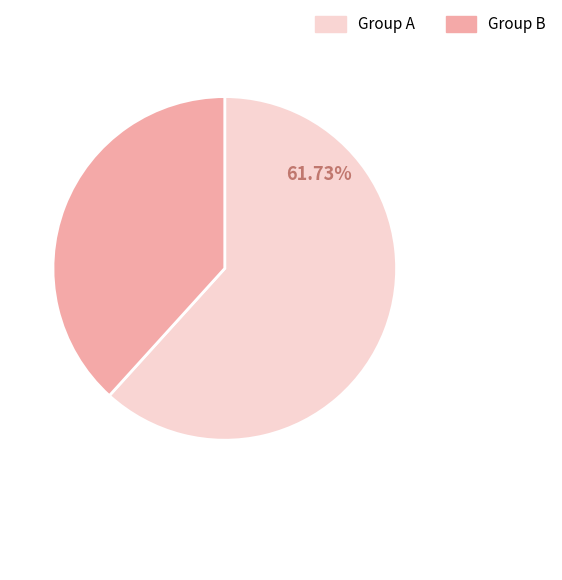

Does Group A account for over 50% of the chart?

Yes